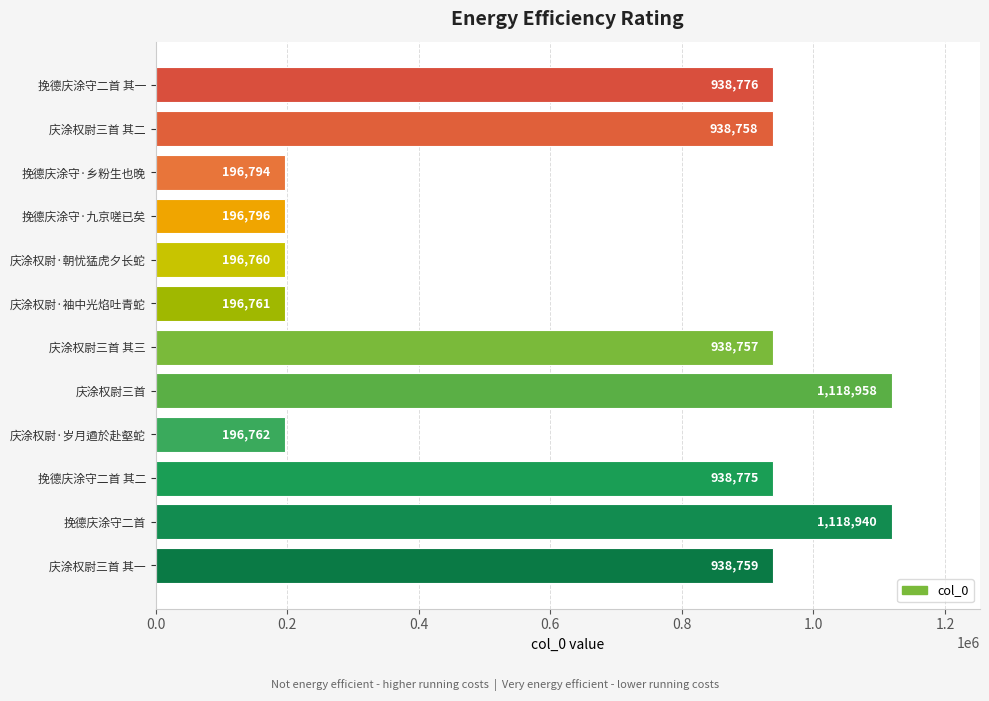

What is the value of the 5th bar from the top?

196760